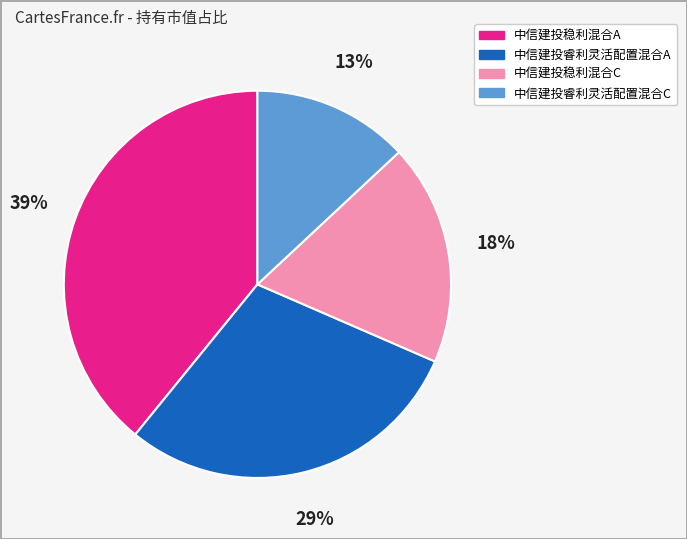

Between 中信建投睿利灵活配置混合A and 中信建投稳利混合A, which is larger?

中信建投稳利混合A